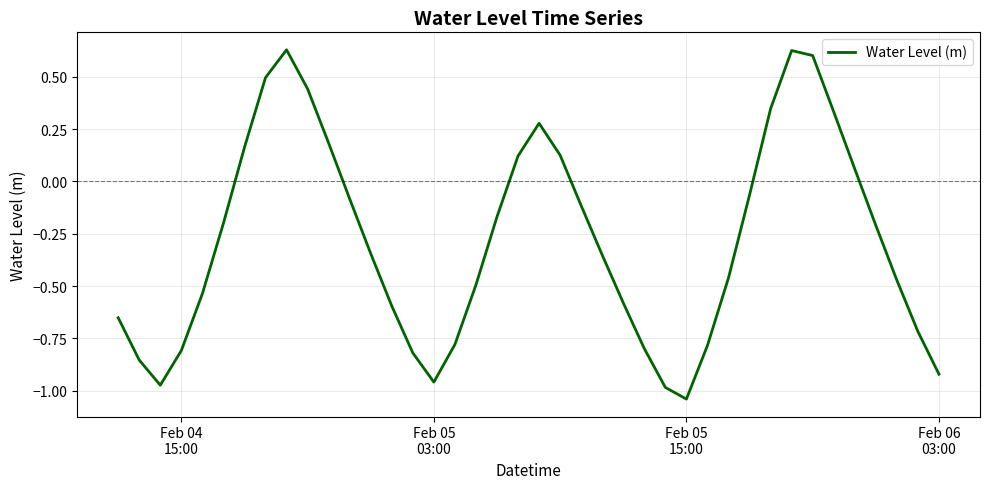

What is the difference between the maximum and minimum values?

1.7